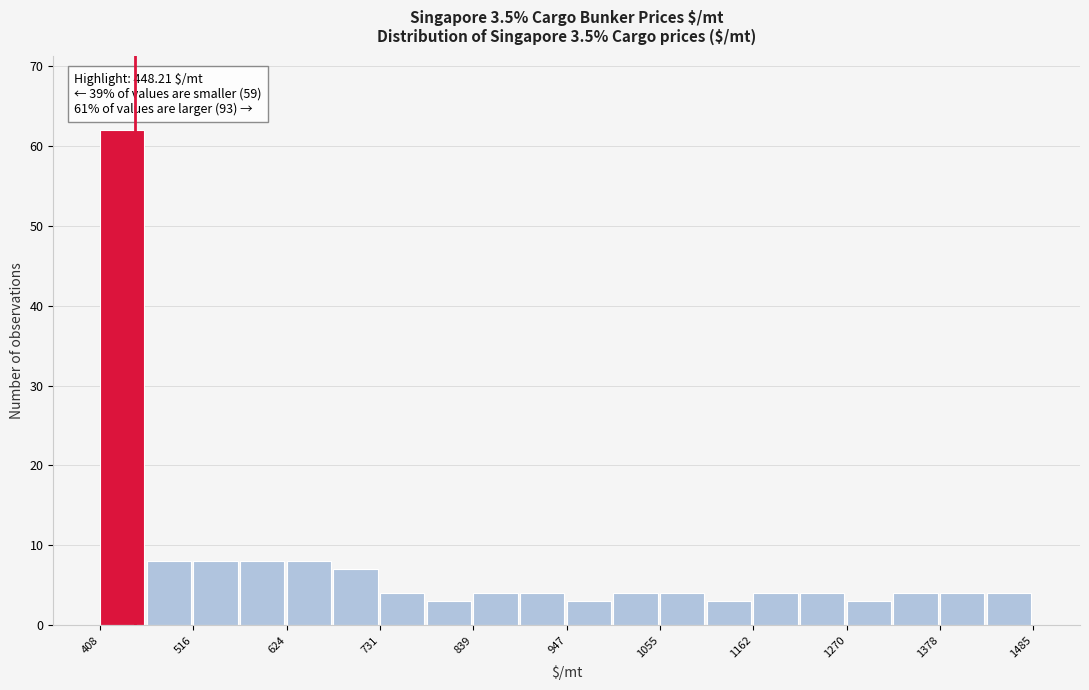

Read against the x-axis, roughly where is the centre of the tallest bar?

440